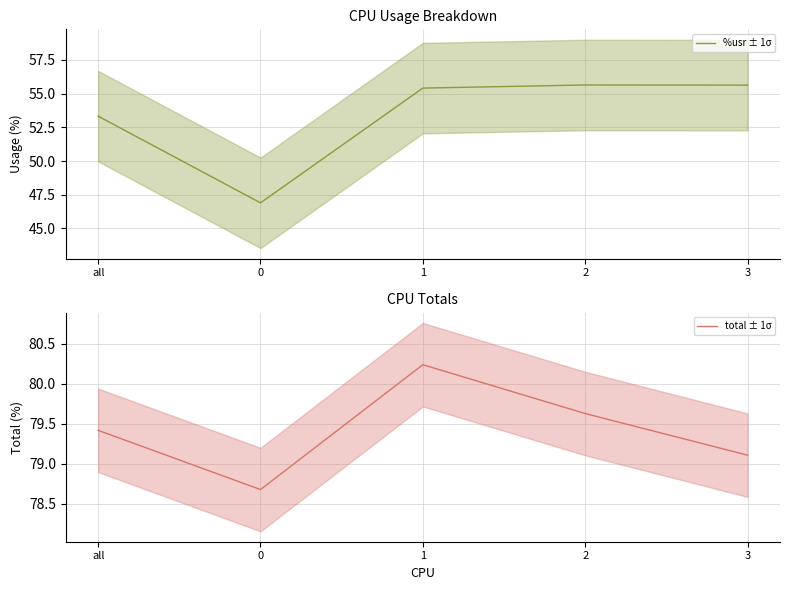

What is the difference between the maximum and minimum values in the total ± 1σ series?

1.6